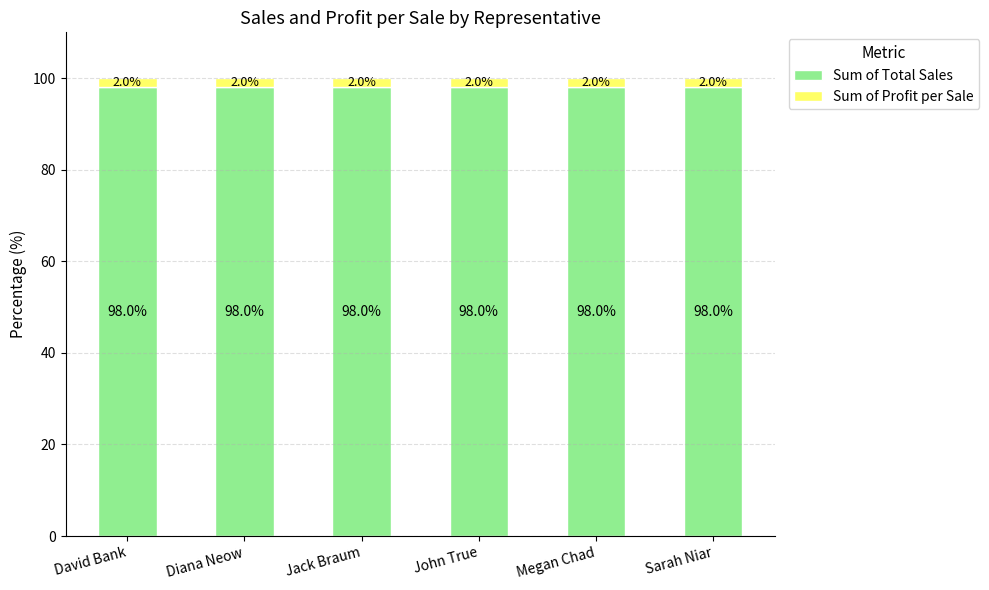

What is the total value across all series at Megan Chad?

100.0